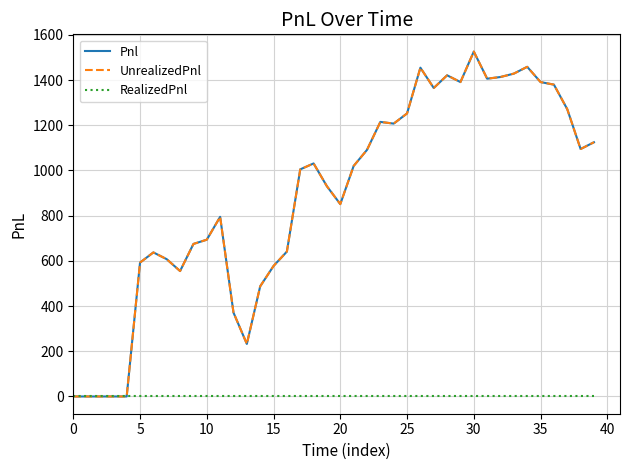

Does the chart display data point markers on the line(s)?

No